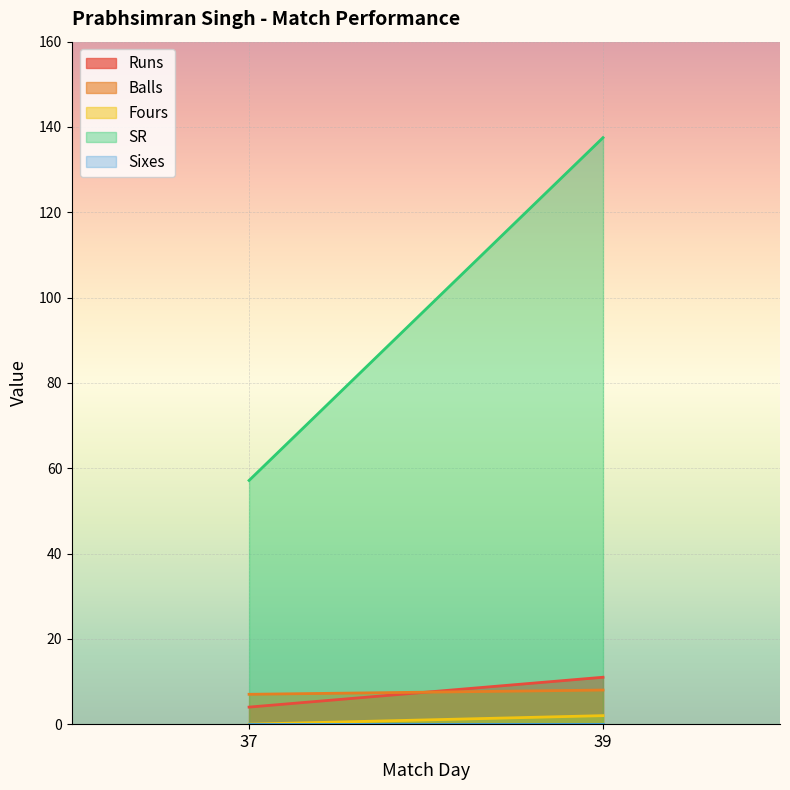

Reading left to right, extract all data points from this chart.

Runs: 4.0	11.0
Balls: 7.0	8.0
Fours: 0.0	2.0
SR: 57.1	137.5
Sixes: 0.0	0.0